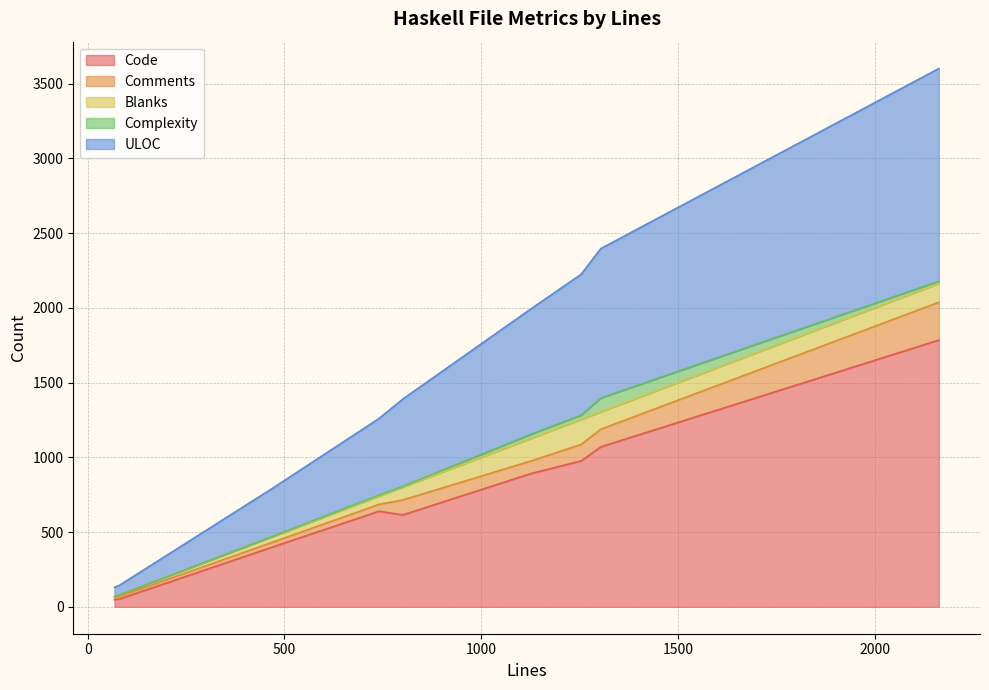

Reading left to right, extract all data points from this chart.

Code: 474=404	80=52	1304=1070	68=48	1254=976	2163=1784	740=639	801=615	1126=891
Comments: 474=32	80=17	1304=118	68=16	1254=110	2163=253	740=46	801=100	1126=84
Blanks: 474=38	80=11	1304=116	68=4	1254=168	2163=126	740=55	801=86	1126=151
Complexity: 474=2	80=0	1304=93	68=1	1254=28	2163=15	740=7	801=5	1126=28
ULOC: 474=324	80=63	1304=999	68=62	1254=942	2163=1422	740=512	801=584	1126=838